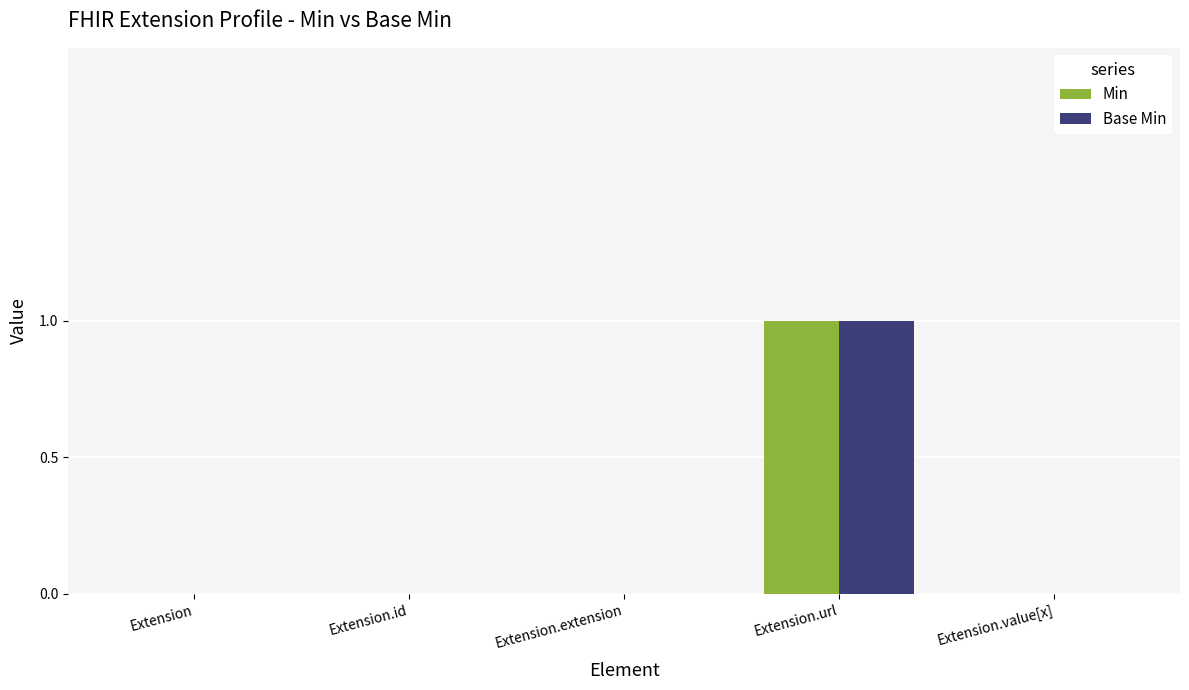

At which category is the sum across all series the highest?

Extension.url